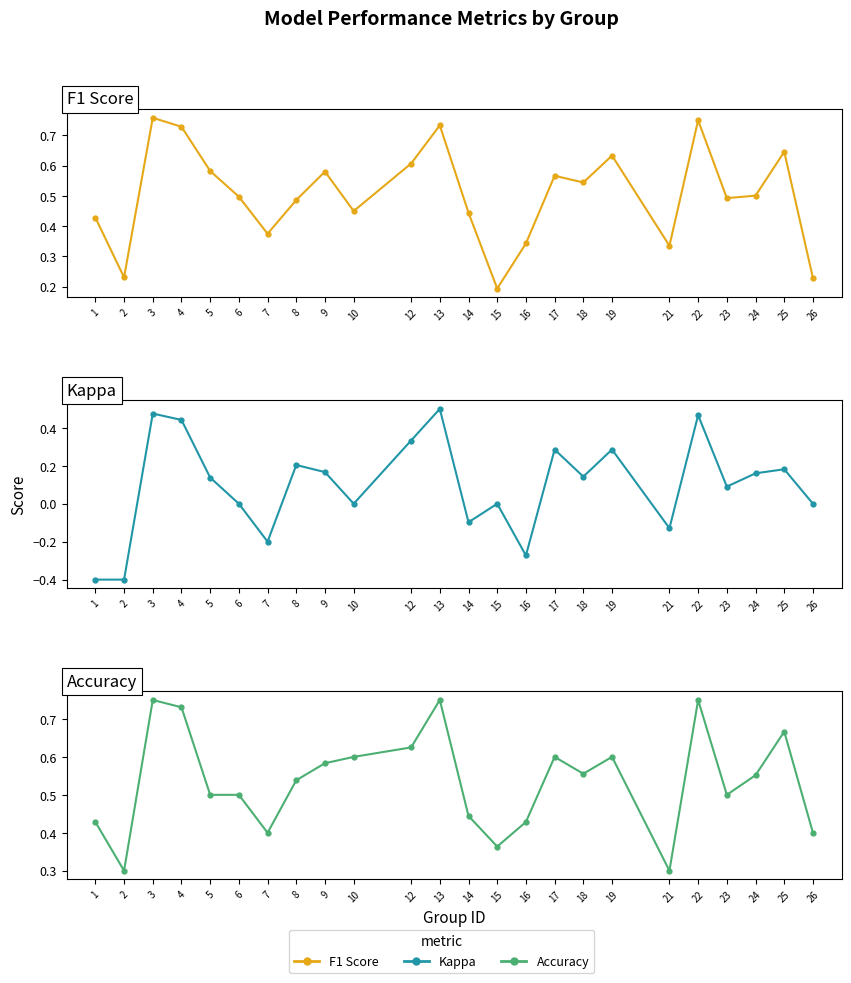

At 15, list the series in order from largest to smallest.

Accuracy, F1 Score, Kappa